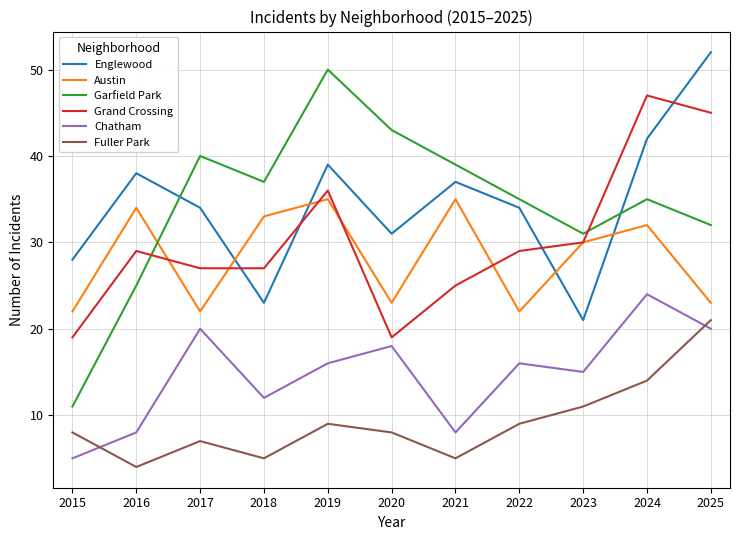

At which category does Grand Crossing reach its first local peak?

2016